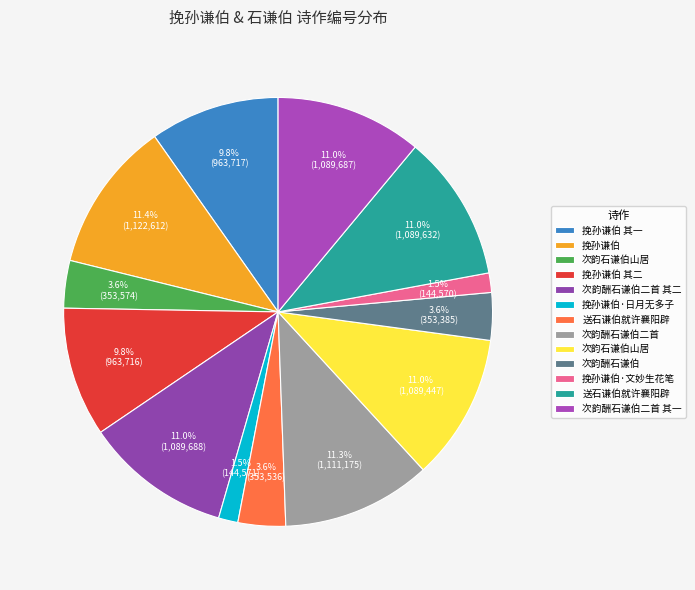

How many slices are in this pie chart?

13